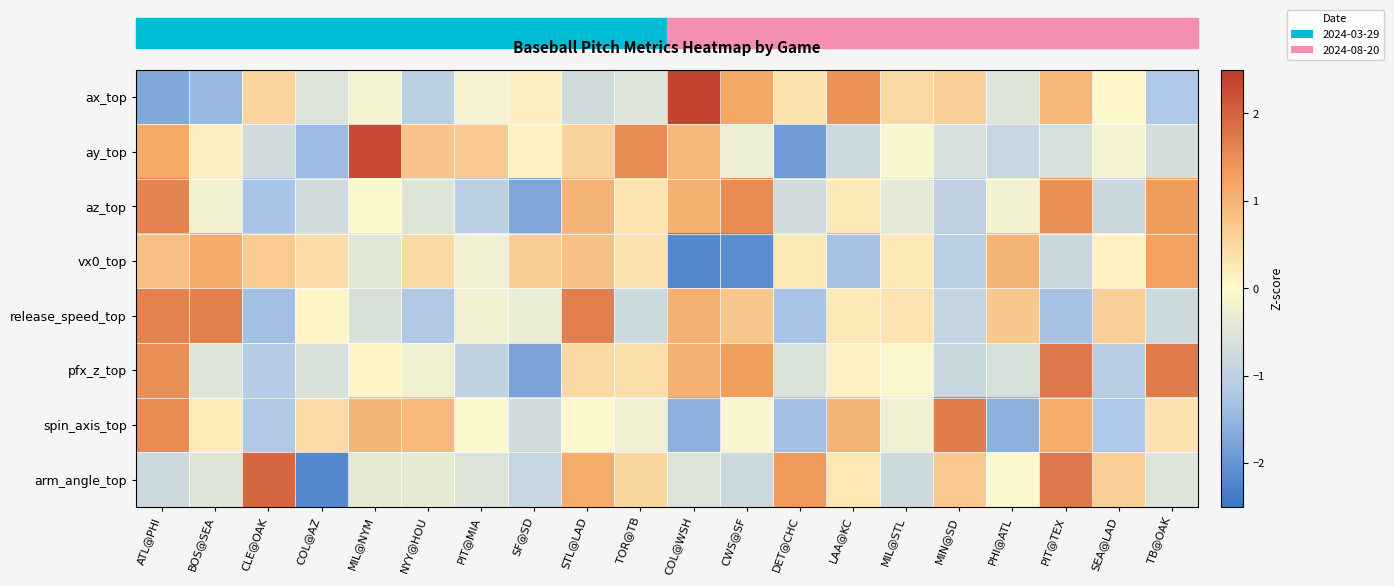

What is the greatest value displayed?

2.4